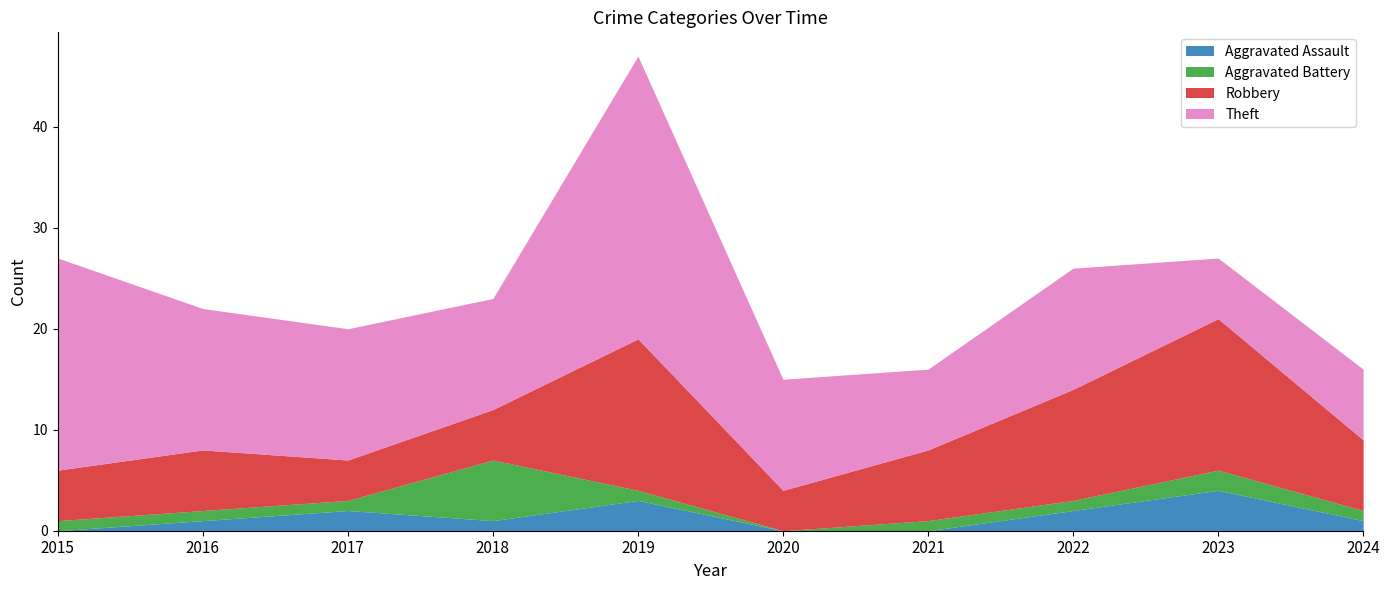

At which category does the chart reach its minimum across all series?

2015